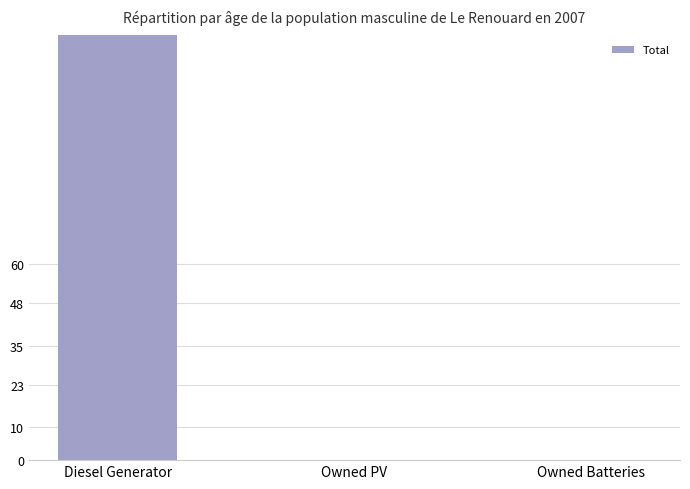

How many bars are there in total?

3